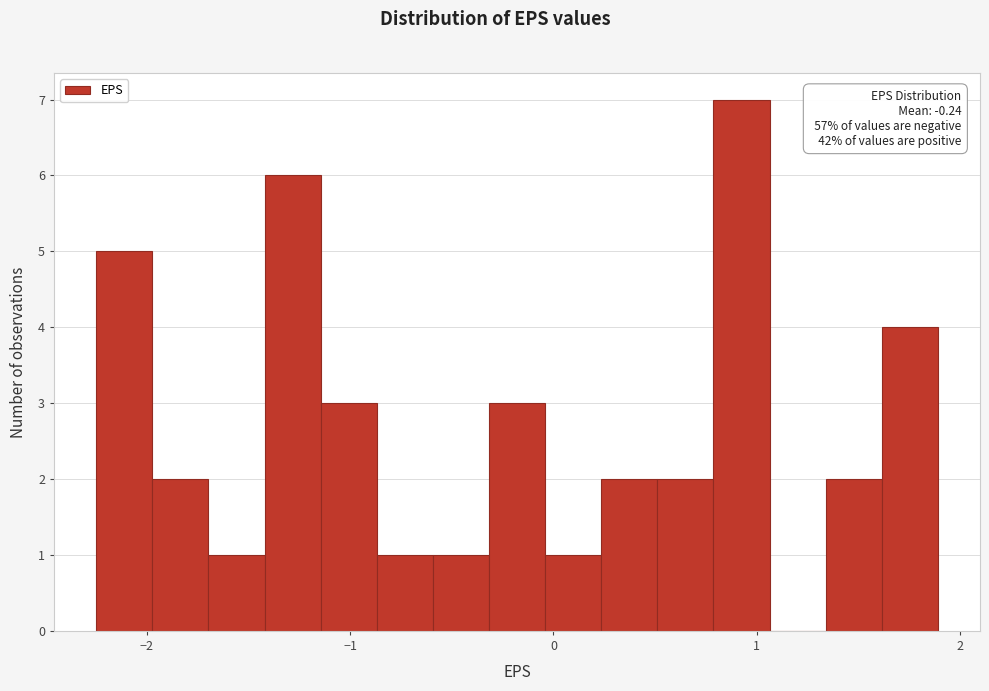

Around what value on the x-axis is the tallest bar? Give the approximate position of its centre, as read against the axis.

0.9